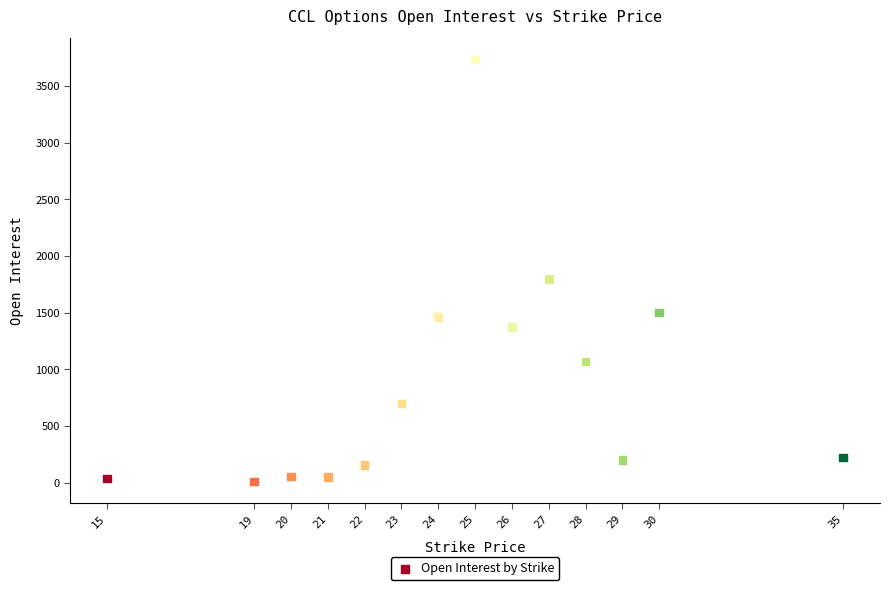

What Y value in the scatter plot is closest to 1872?

1797